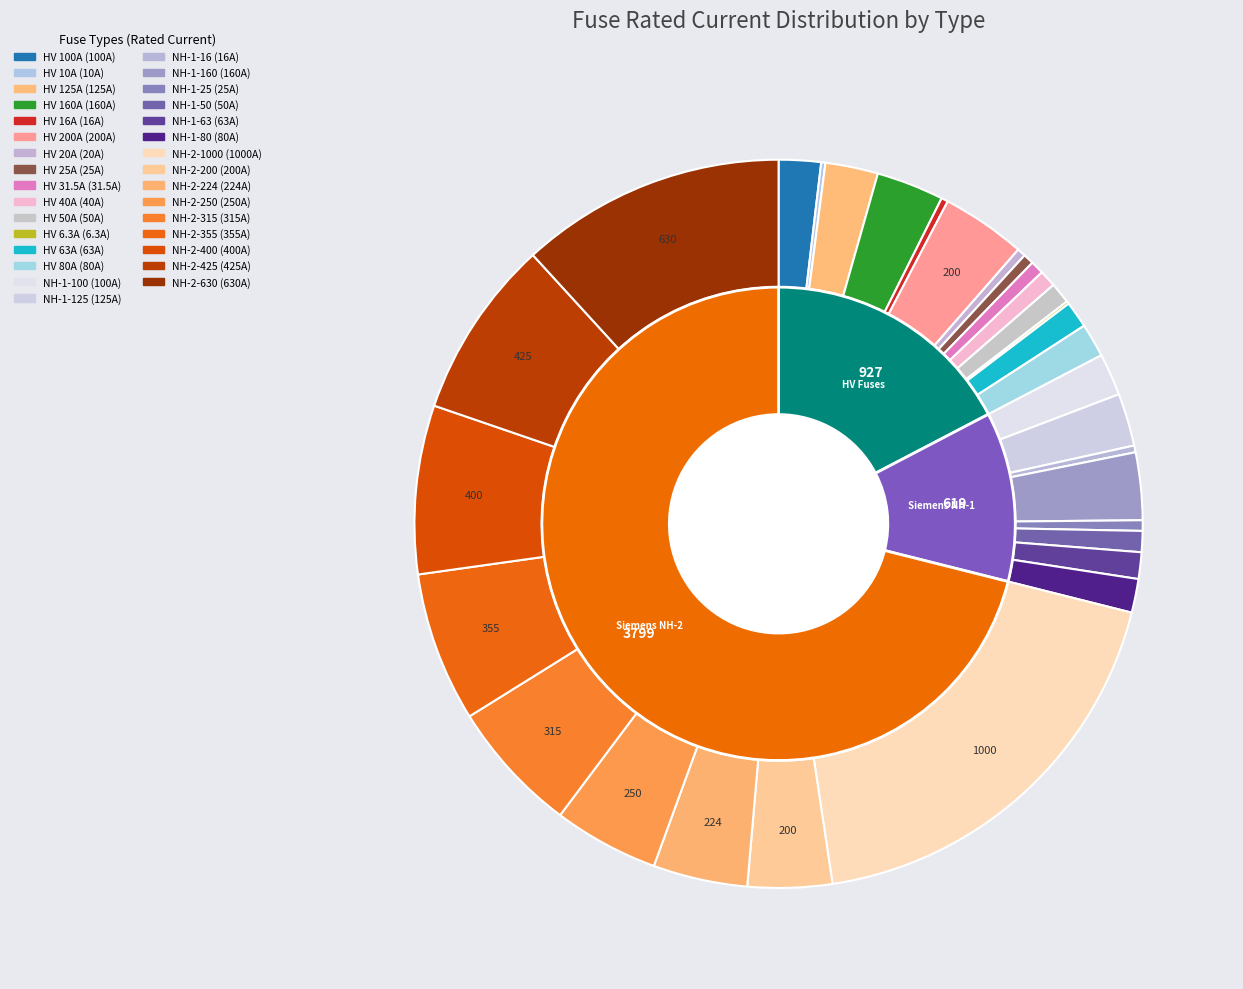

To the nearest percent, what percentage of the pie is HV 80A?

1%